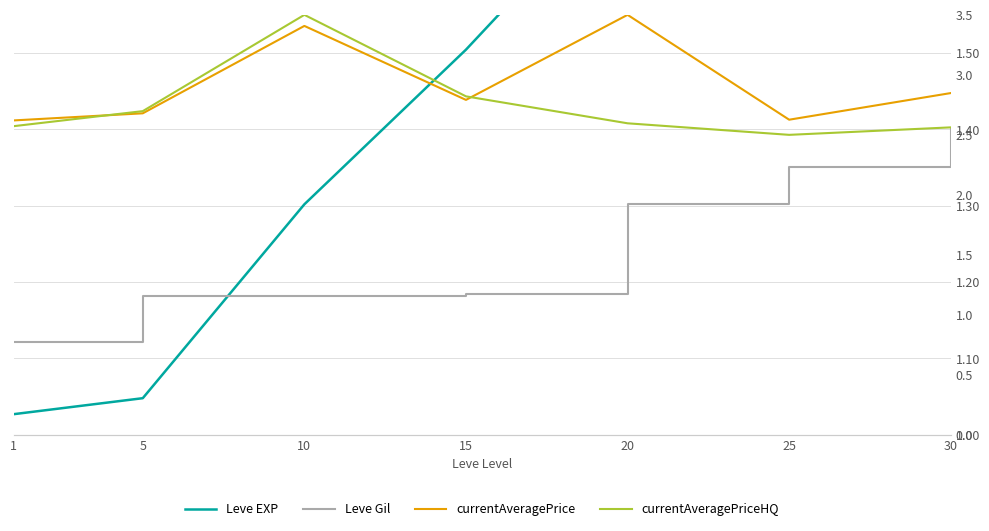

Rank the series at 10 from lowest to highest value.

Leve Gil, Leve EXP, currentAveragePrice, currentAveragePriceHQ